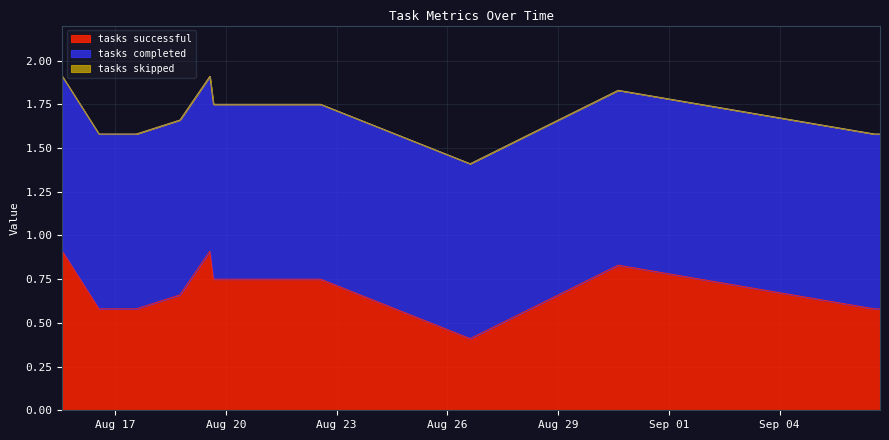

What is the label of the 8th point from the left?

2022-08-26 14:50:09